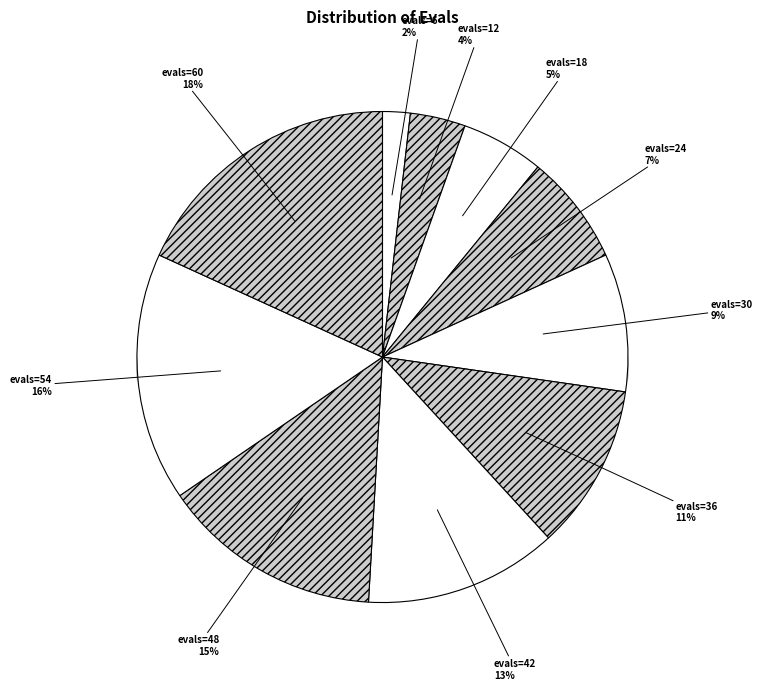

To the nearest percent, what is the combined percentage of evals=54 and evals=42?

29%